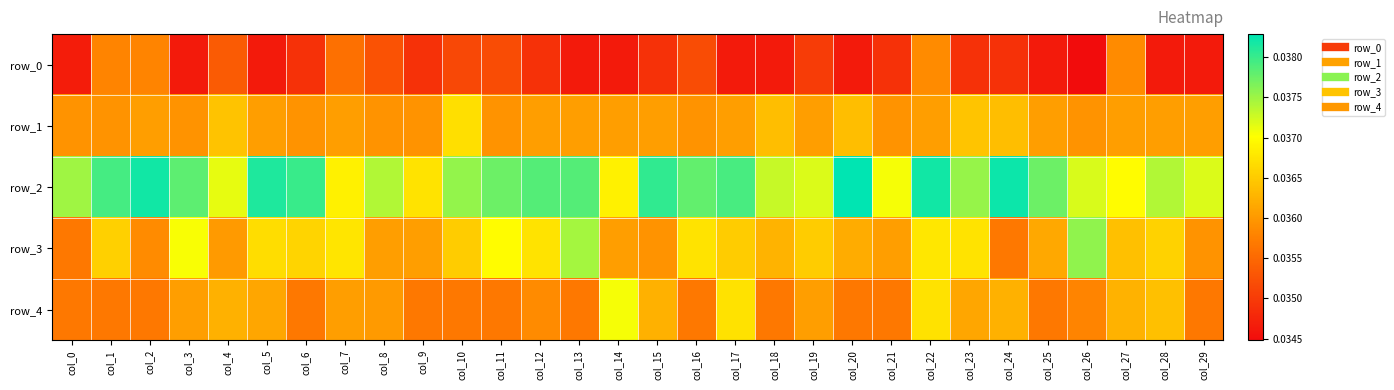

What is the sum of the row_0 values at col_15 and col_2?

0.1